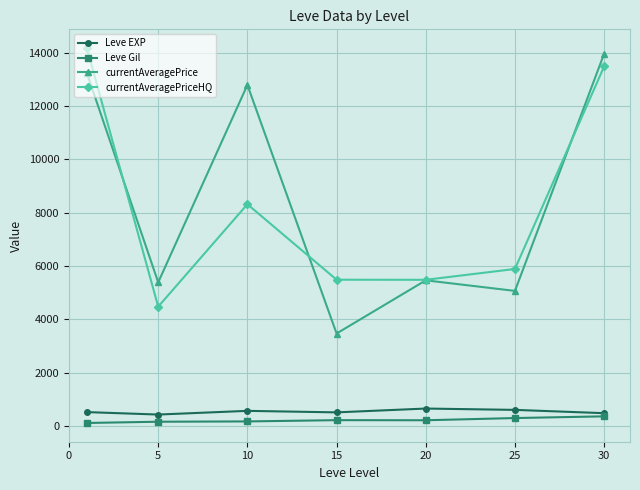

What is the average value of the currentAveragePriceHQ series?

8185.1